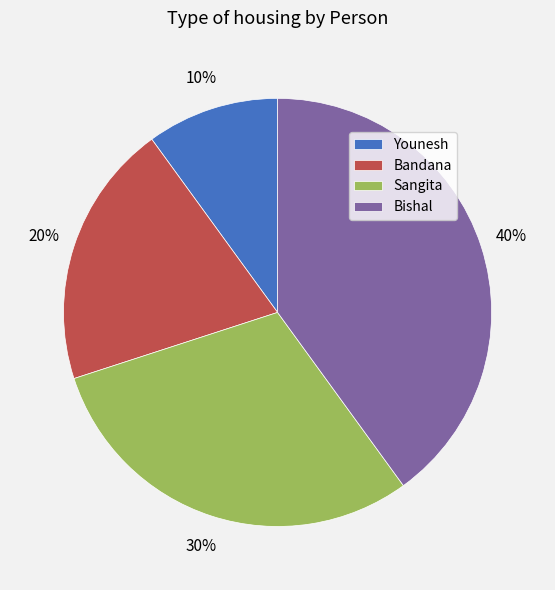

Is Bishal the majority of the pie?

No